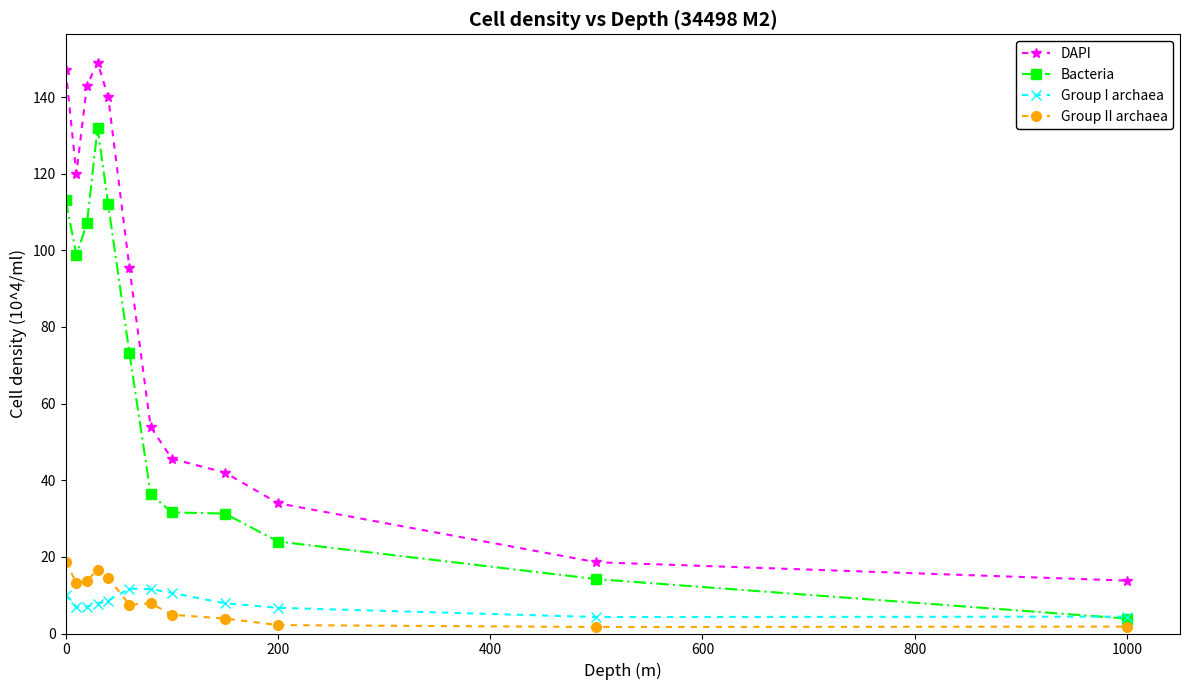

True or false: Bacteria has more than 0 points higher than both neighbors.

True